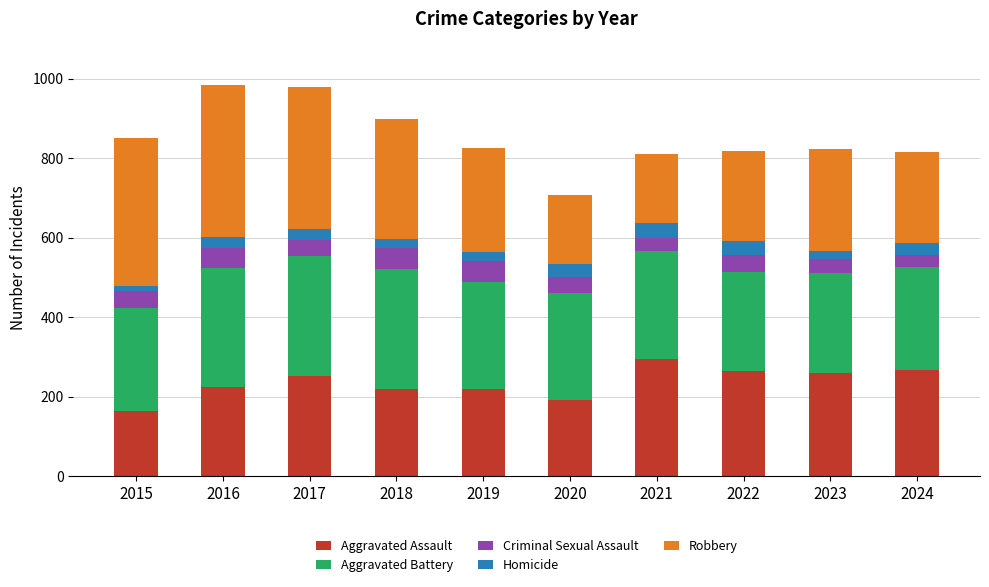

Is it true that Aggravated Assault equals 374 at 2023?

False